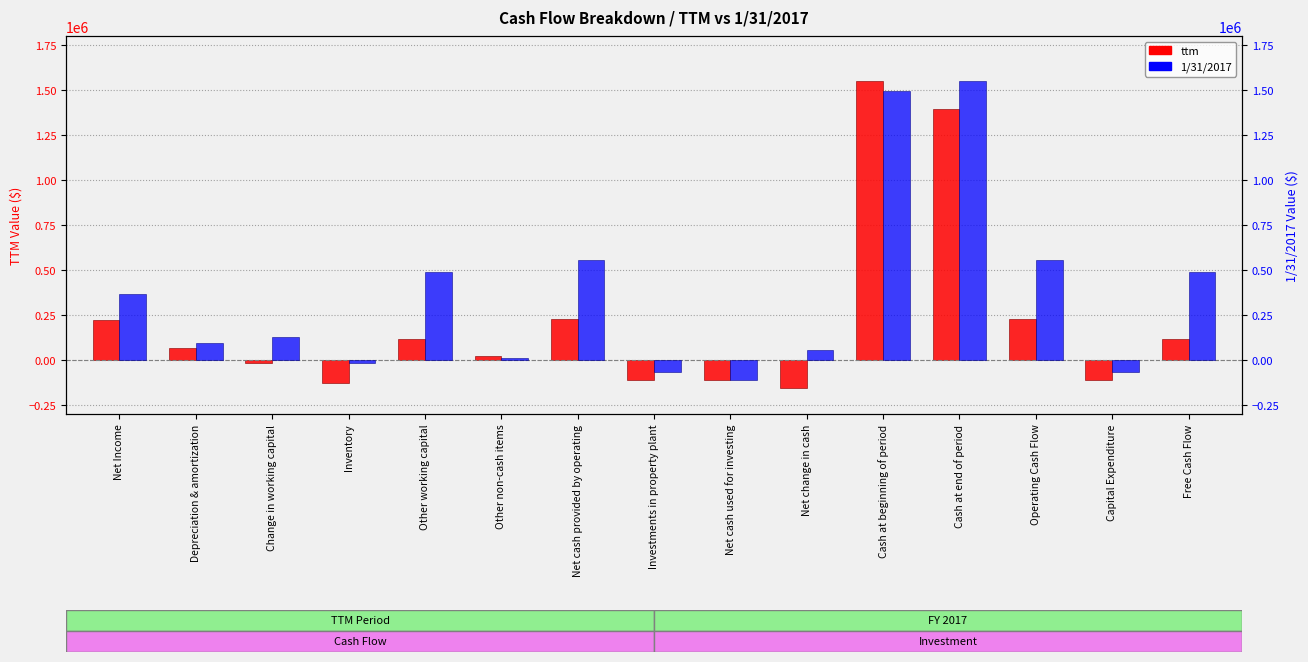

Reading left to right, transcribe all the data shown in this chart.

ttm: 222384	67699	-17451	-125954	117130	21468	226817	-109687	-109687	-155264	1550355	1395090	226817	-109687	117130
1/31/2017: 368982	92572	128031	-19040	490704	8528	557120	-66416	-109672	54724	1493897	1548621	557120	-66416	490704